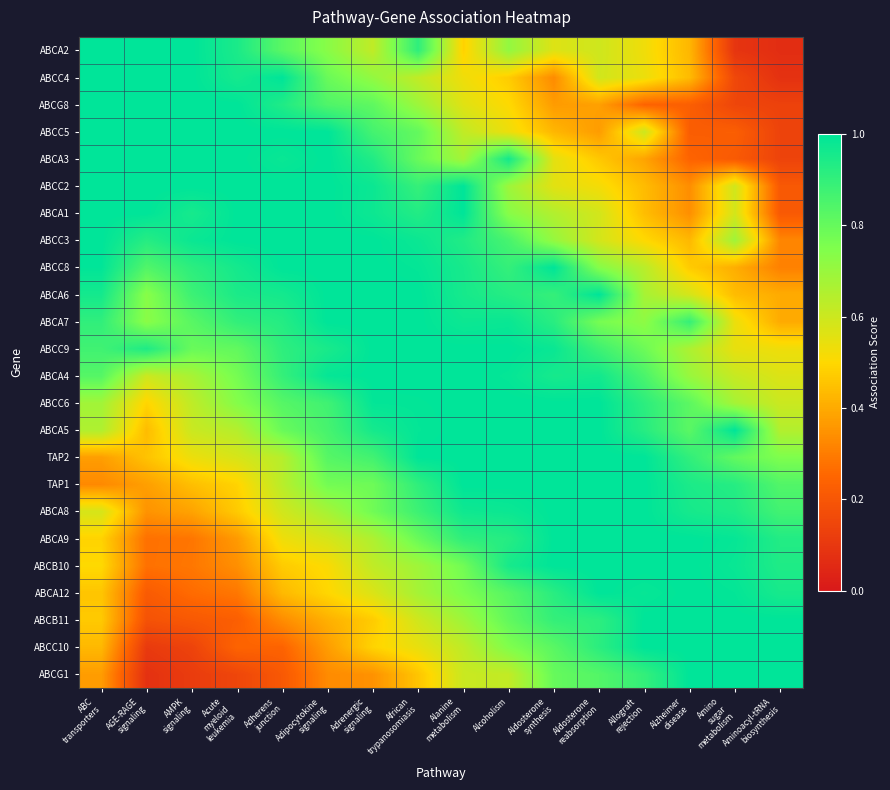

Rank the series at African trypanosomiasis from highest to lowest value.

ABCA6, ABCA7, ABCC9, ABCA4, TAP2, ABCC6, ABCA5, ABCC8, ABCC3, ABCA1, ABCA2, TAP1, ABCC2, ABCA8, ABCC5, ABCA9, ABCA3, ABCG8, ABCB10, ABCA12, ABCC4, ABCB11, ABCC10, ABCG1